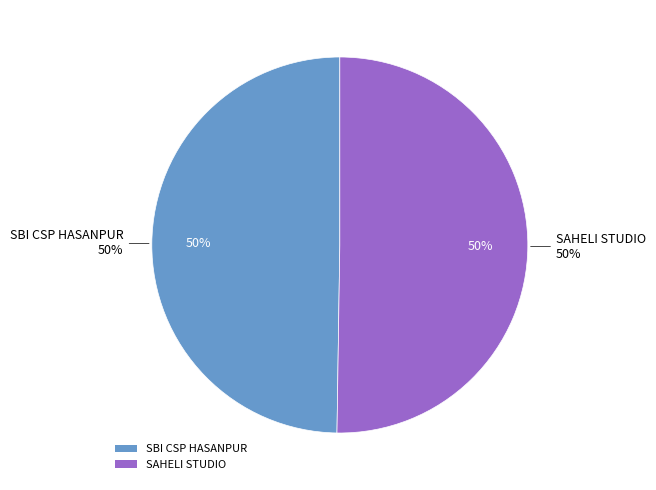

What is the largest slice in the pie chart?

SAHELI STUDIO